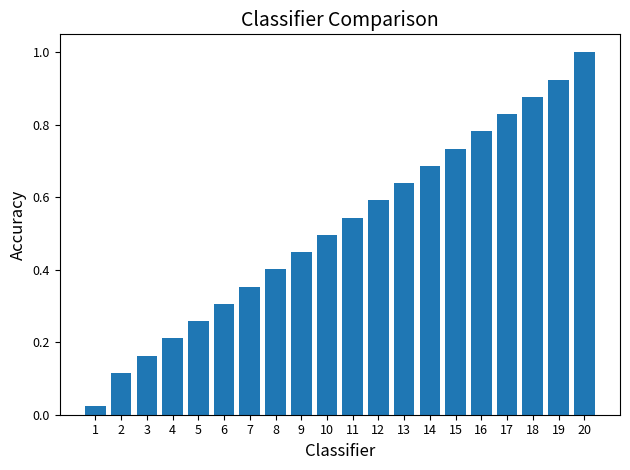

What is the sum of all values?

10.4